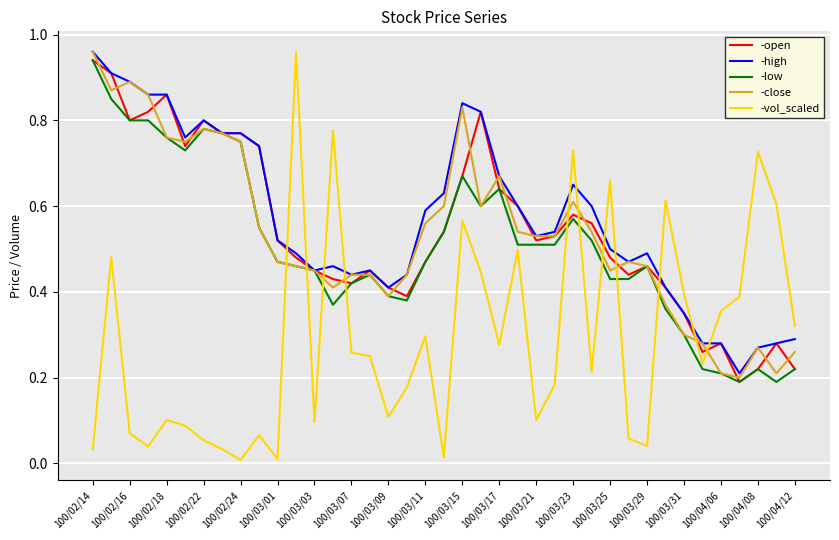

Which series ends up on top after the final intersection of -high and -vol_scaled?

-vol_scaled